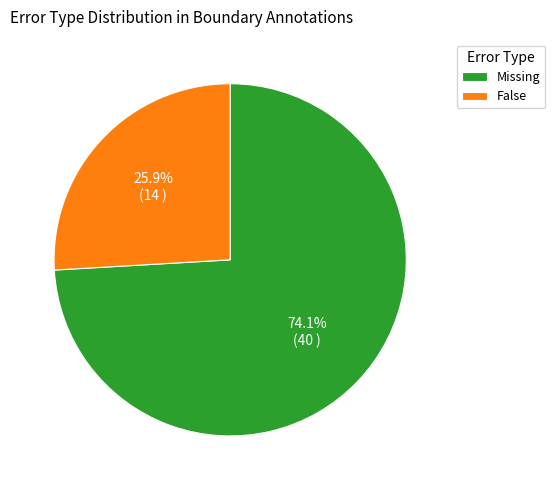

To the nearest percent, what is the difference between the largest and smallest slice percentages?

48%